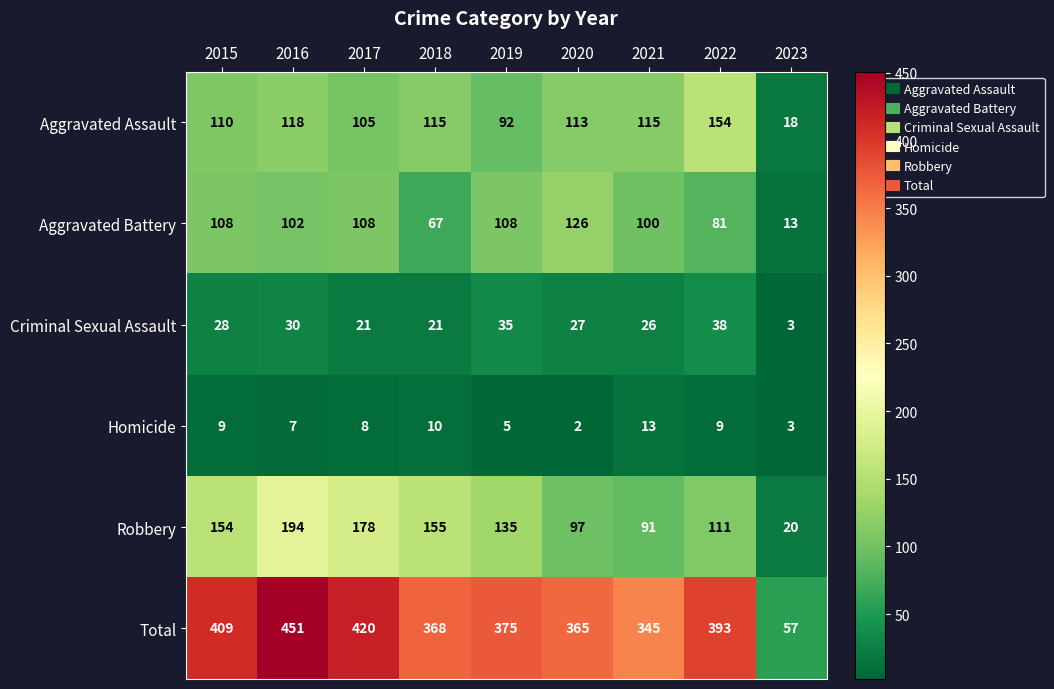

At how many categories does at least one series exceed 145?

8